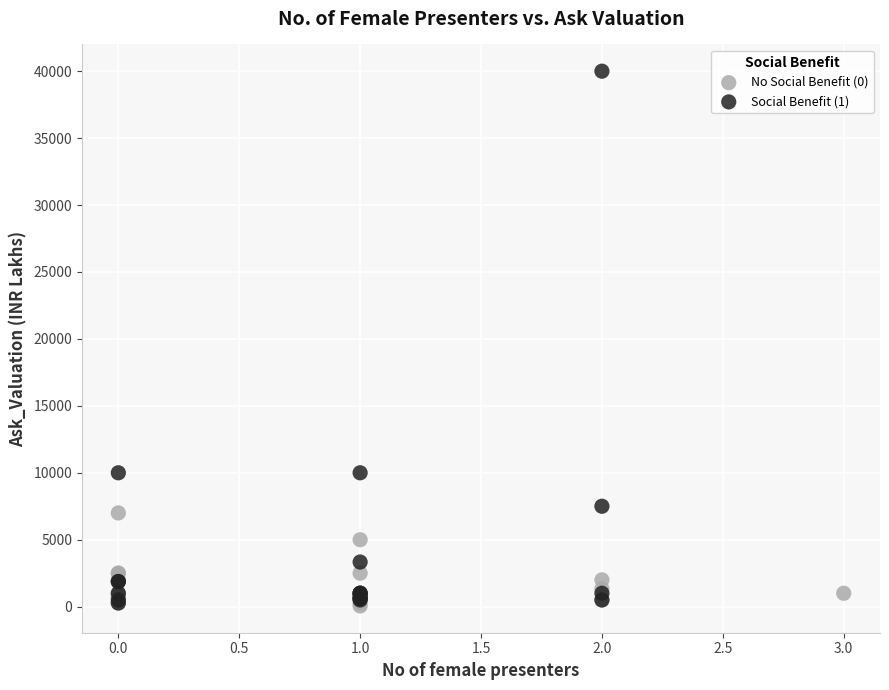

Which series reaches the maximum Y coordinate?

Social Benefit (1)